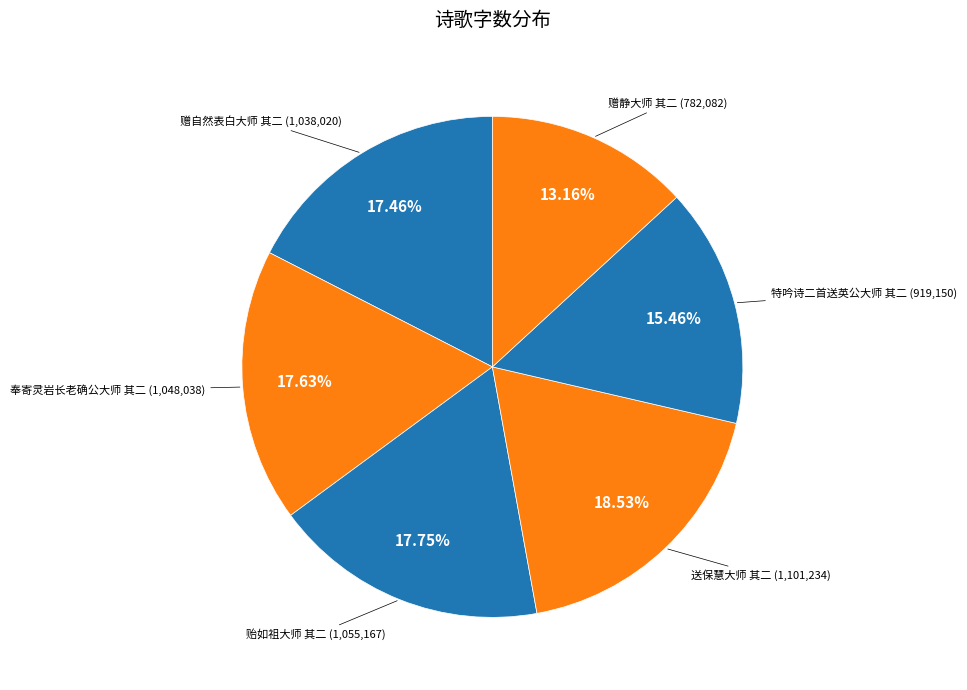

Rank the categories by value from lowest to highest.

赠静大师 其二, 特吟诗二首送英公大师 其二, 赠自然表白大师 其二, 奉寄灵岩长老确公大师 其二, 贻如祖大师 其二, 送保慧大师 其二